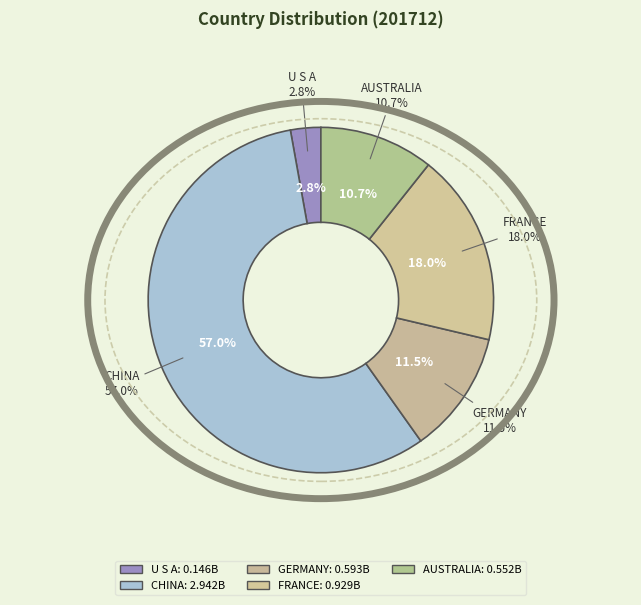

To the nearest percent, what portion does AUSTRALIA represent?

11%